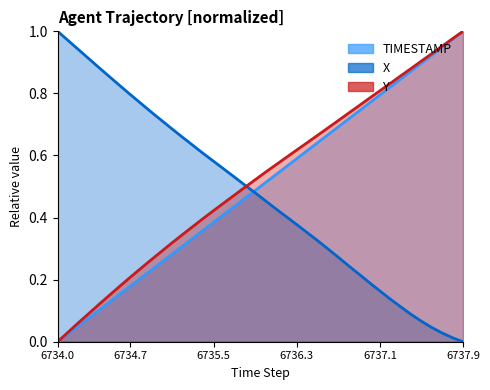

True or false: X has more than 2 points higher than both neighbors.

False